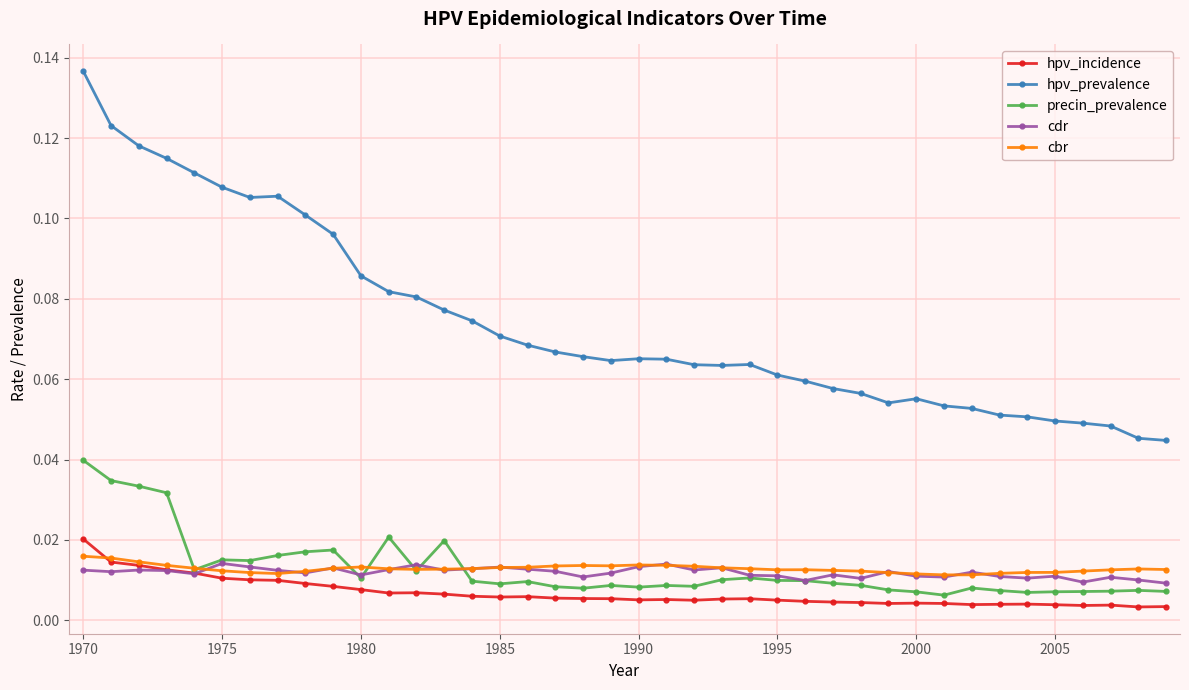

Which series has the largest total across all categories?

hpv_prevalence